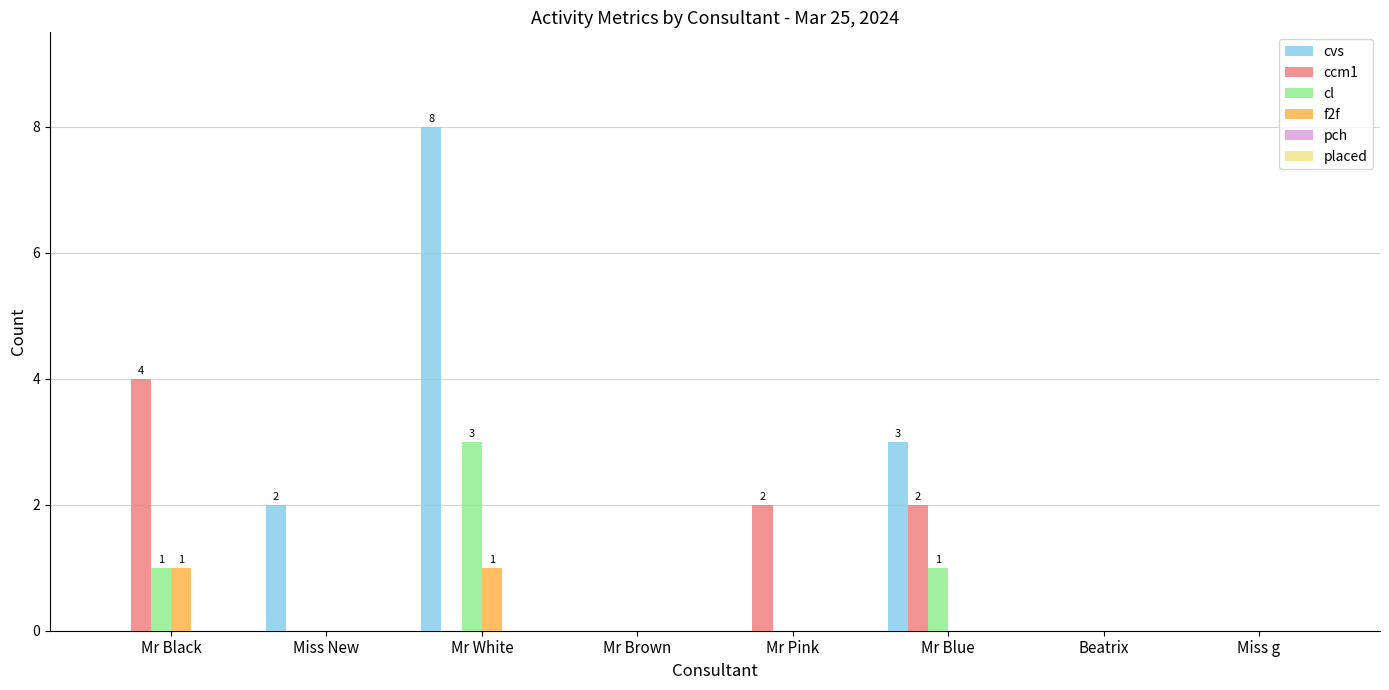

What is the maximum value shown in the chart?

8